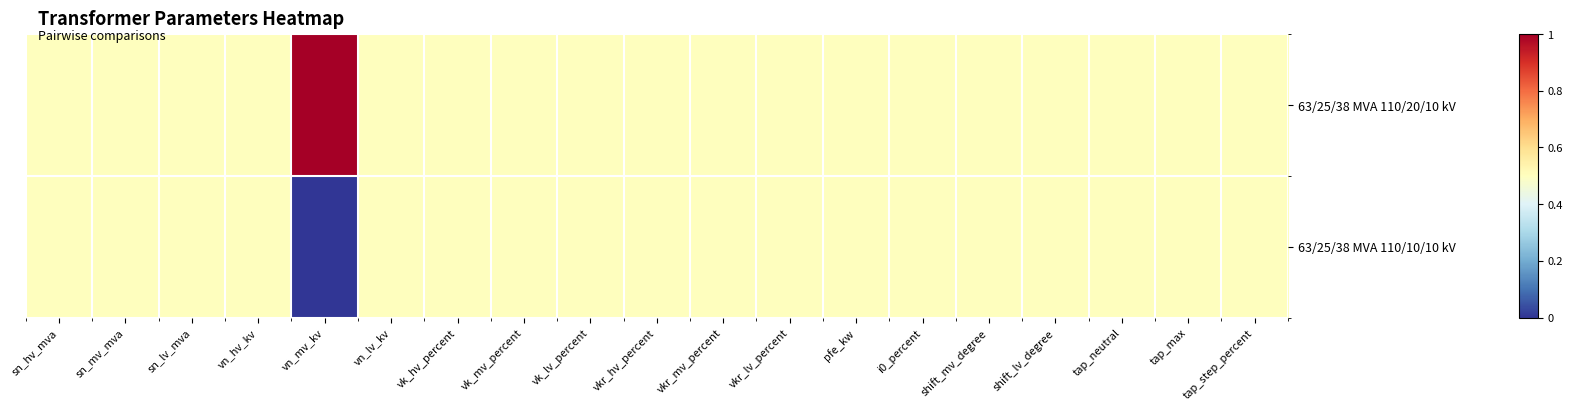

List the series in order of their peak value, highest first.

63/25/38 MVA 110/20/10 kV, 63/25/38 MVA 110/10/10 kV